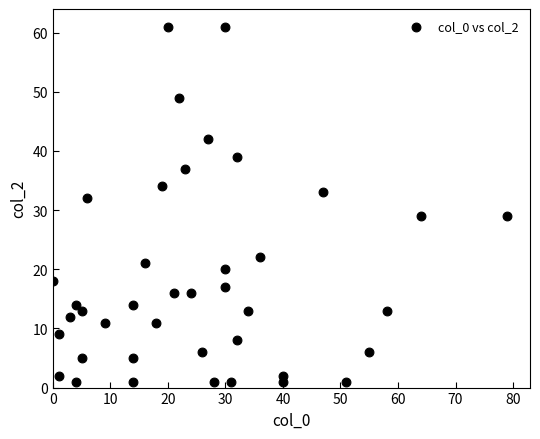

What Y value in the scatter plot is closest to 31?

32